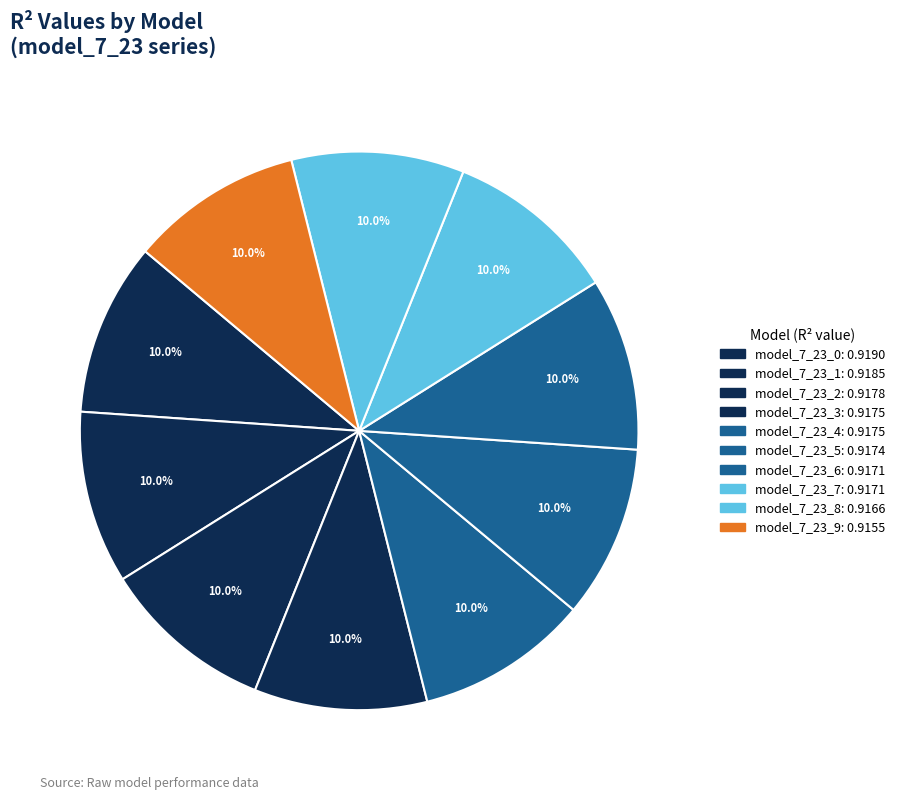

Combined, what portion of the pie is model_7_23_0 and model_7_23_2?

20.0%